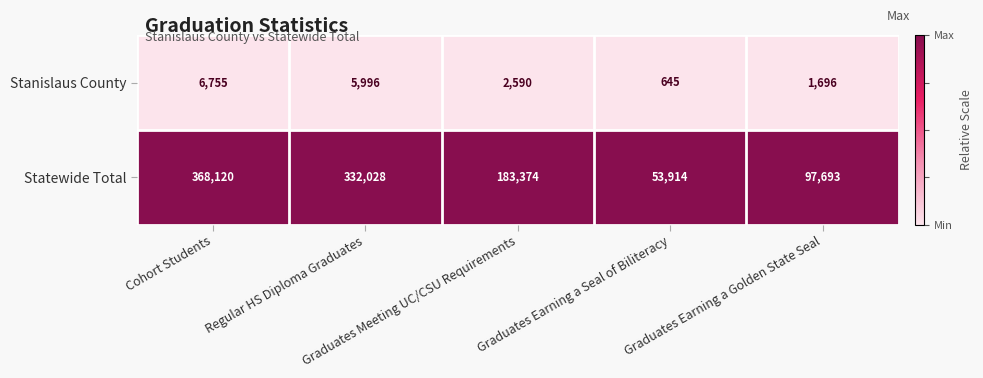

List the series in order of their overall mean, highest first.

Statewide Total, Stanislaus County